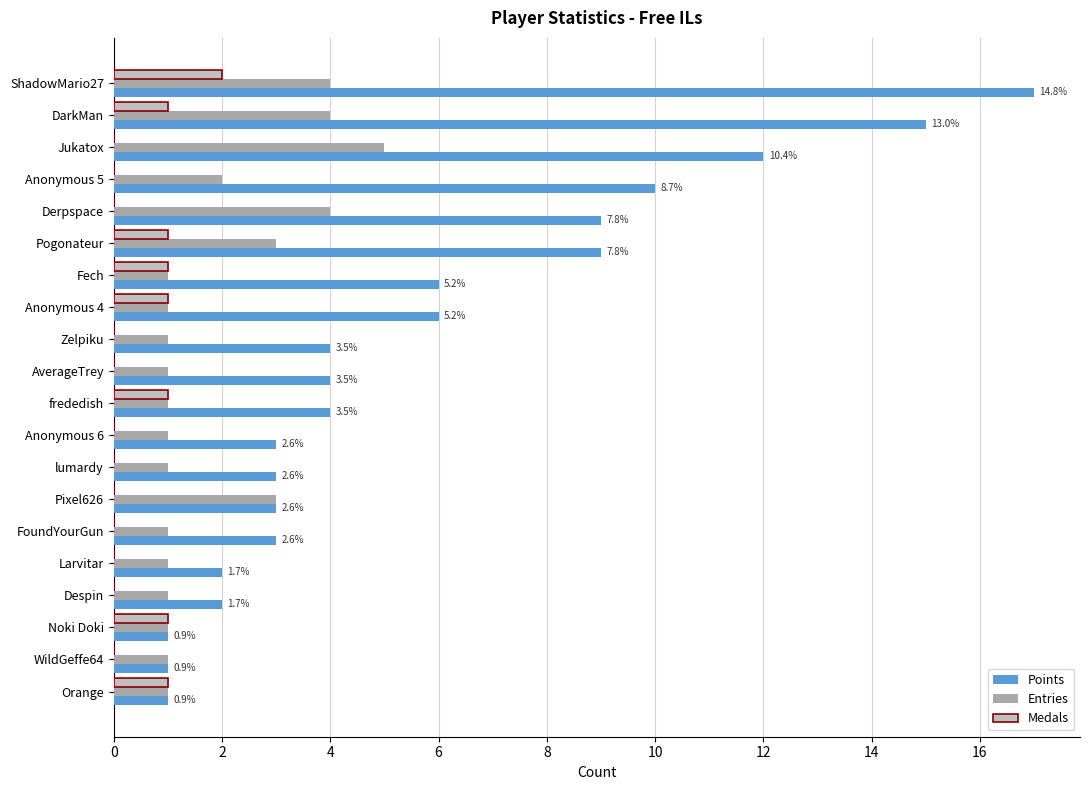

What are all the series names shown in the legend?

Points, Entries, Medals